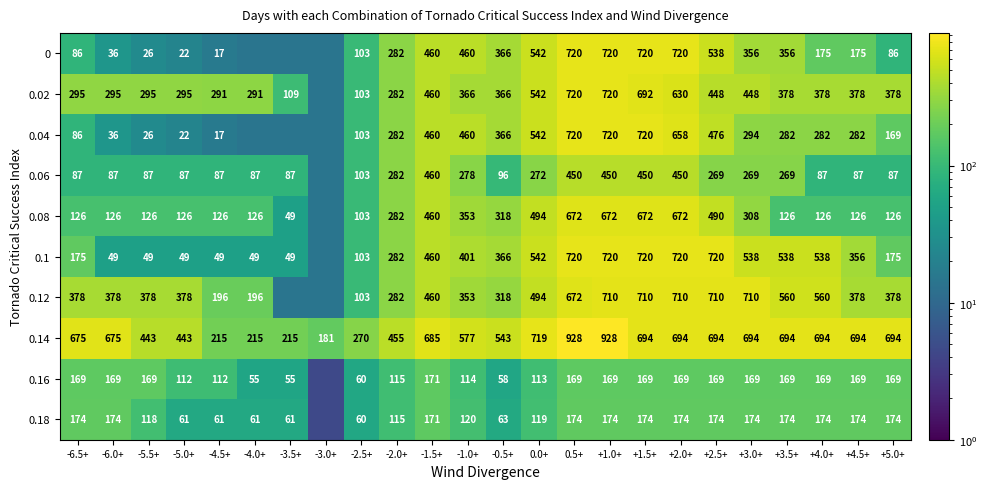

Is the value of 0.06 at -3.5+ greater than the value of 0.08 at -4.0+?

No